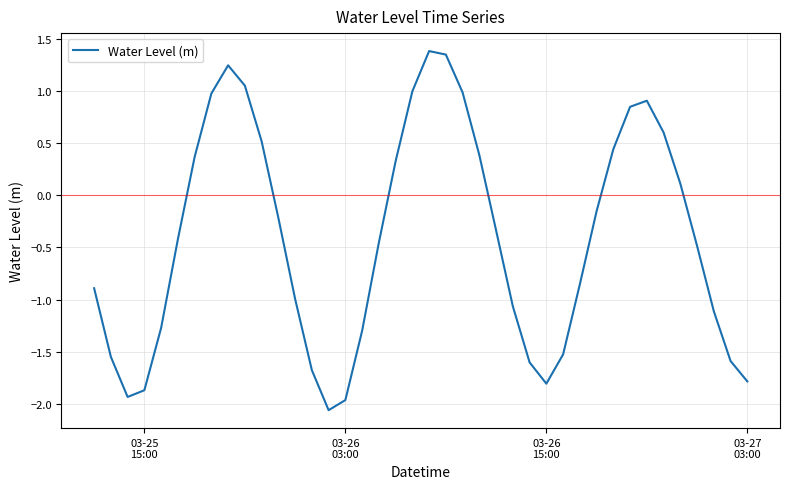

What is the difference between the maximum and minimum values?

3.5